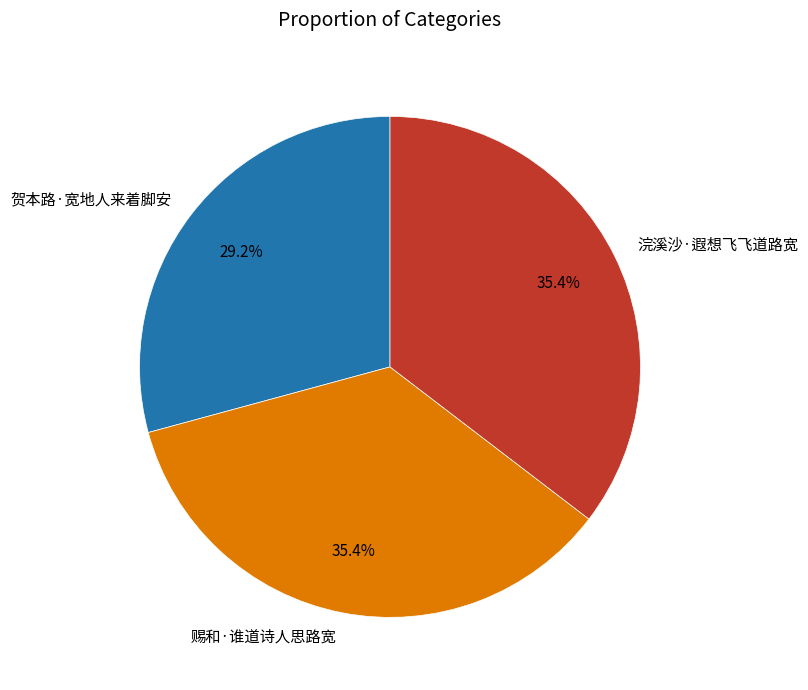

How many slices are in this pie chart?

3